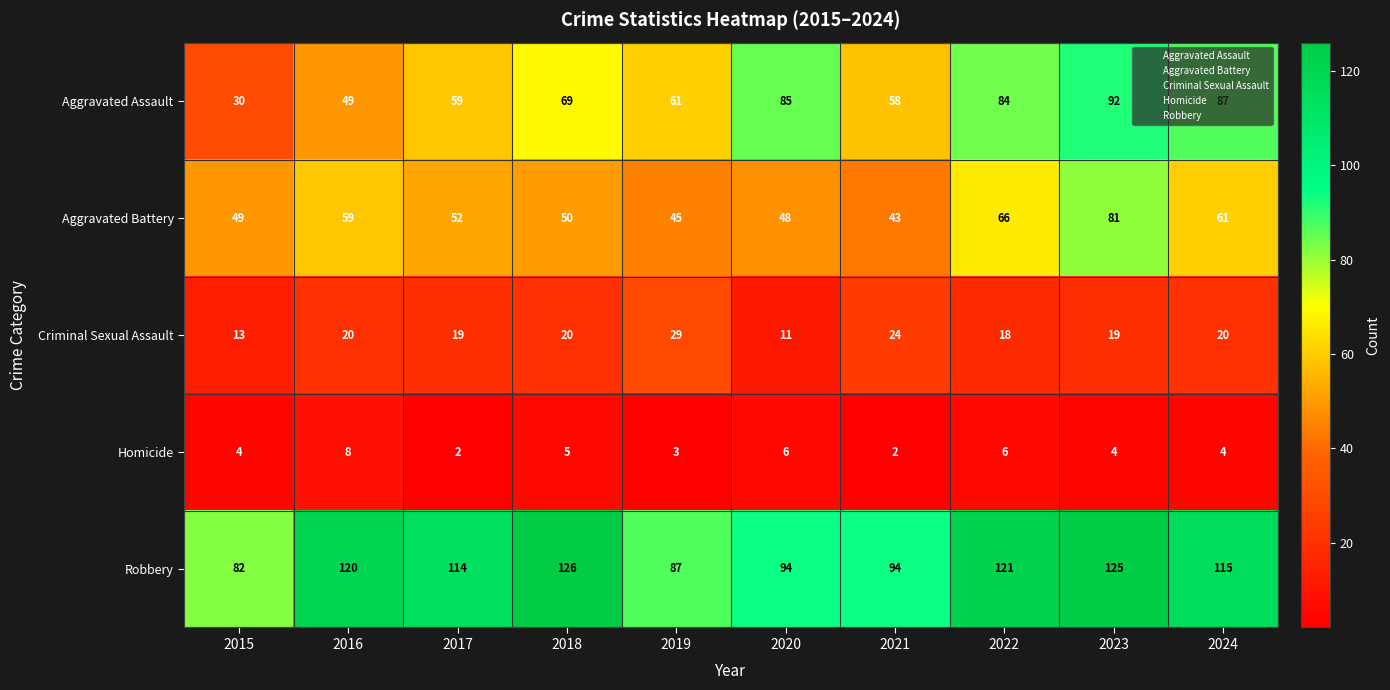

What is the difference between the Robbery values at 2022 and 2017?

7